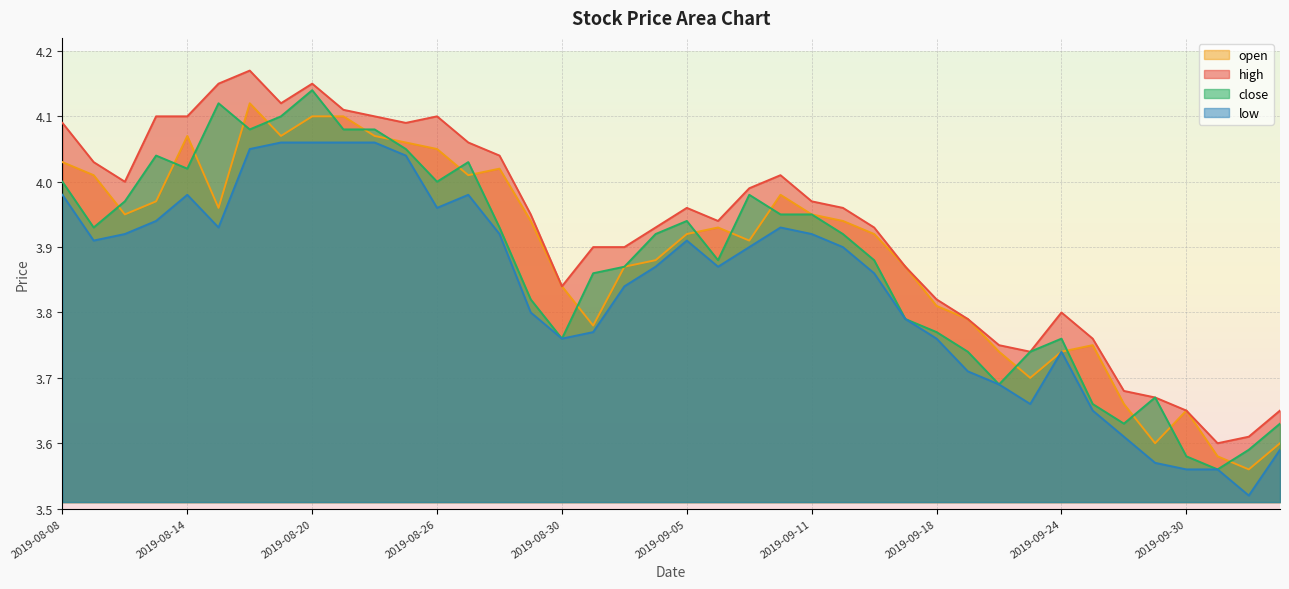

At 2019-09-17, list the series in order from smallest to largest.

close, low, open, high